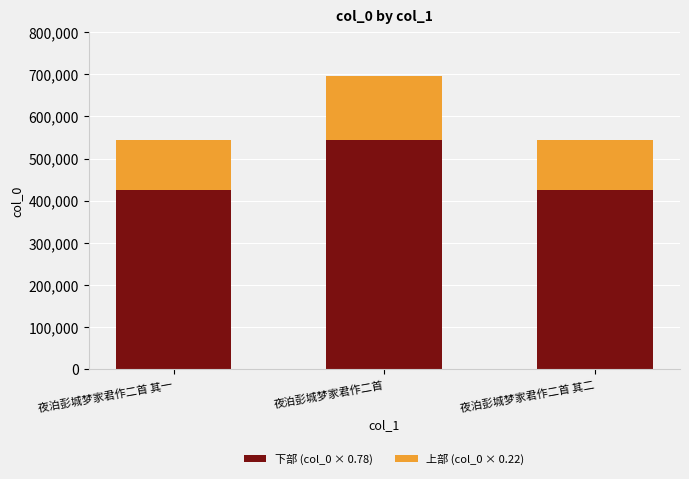

What is the difference between the second highest and minimum values in the 下部 (col_0 × 0.78) series?

0.8